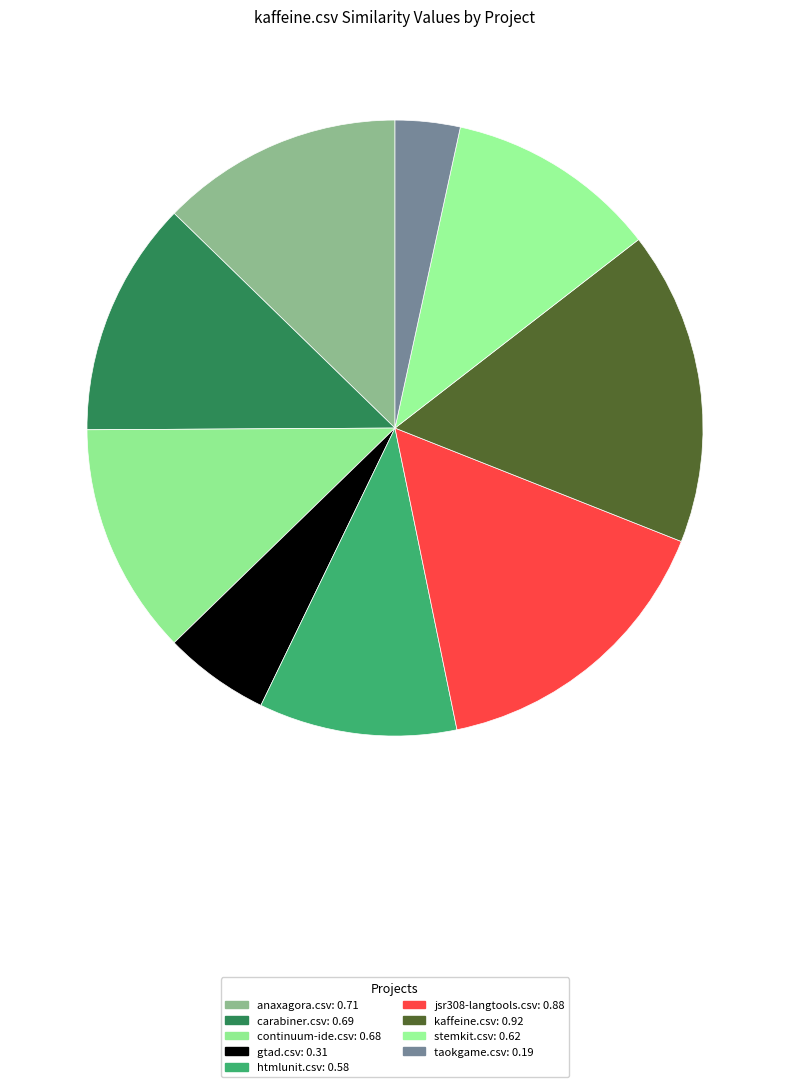

The kaffeine.csv slice represents 16% of the pie. True or false?

True